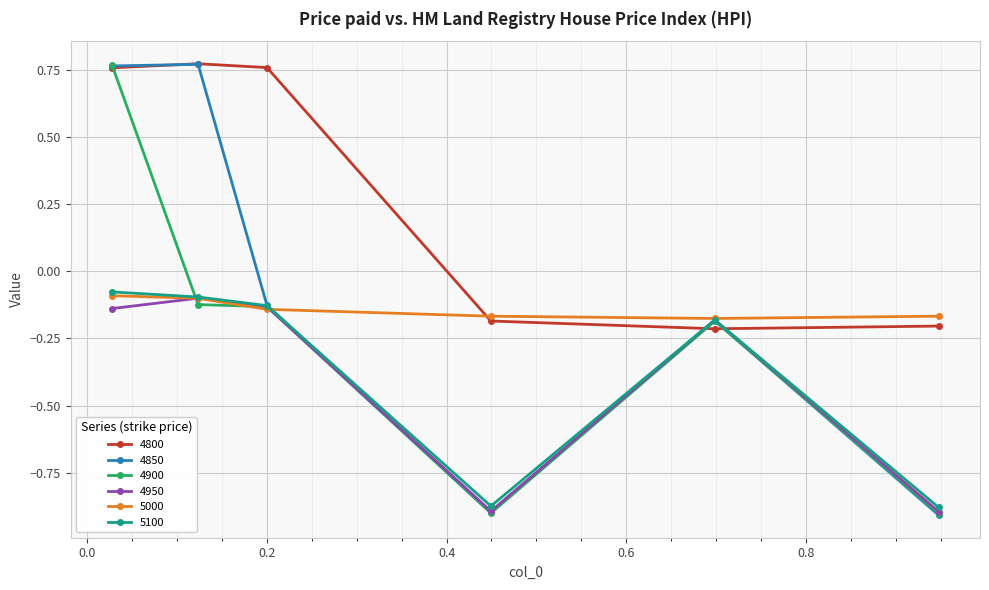

At how many categories does at least one series exceed 0?

3